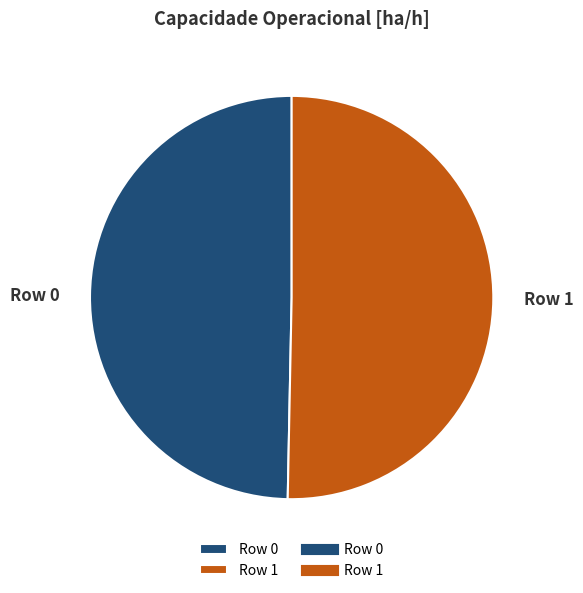

To the nearest percent, what is the average slice percentage?

50%